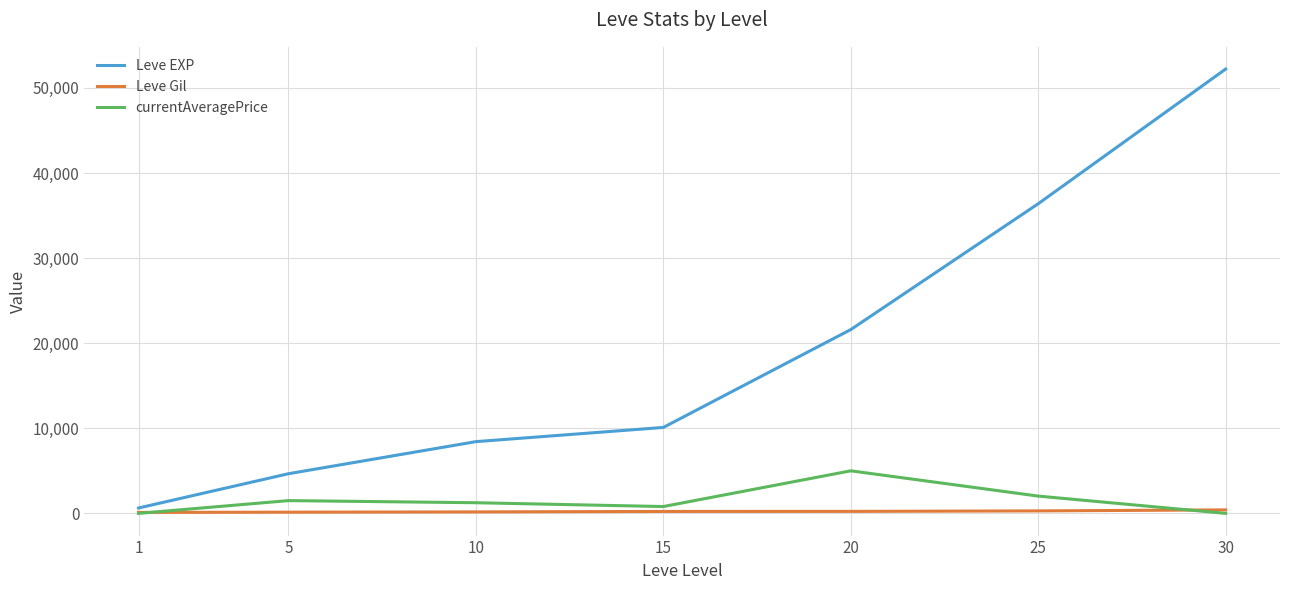

At which category is the sum across all series the highest?

30